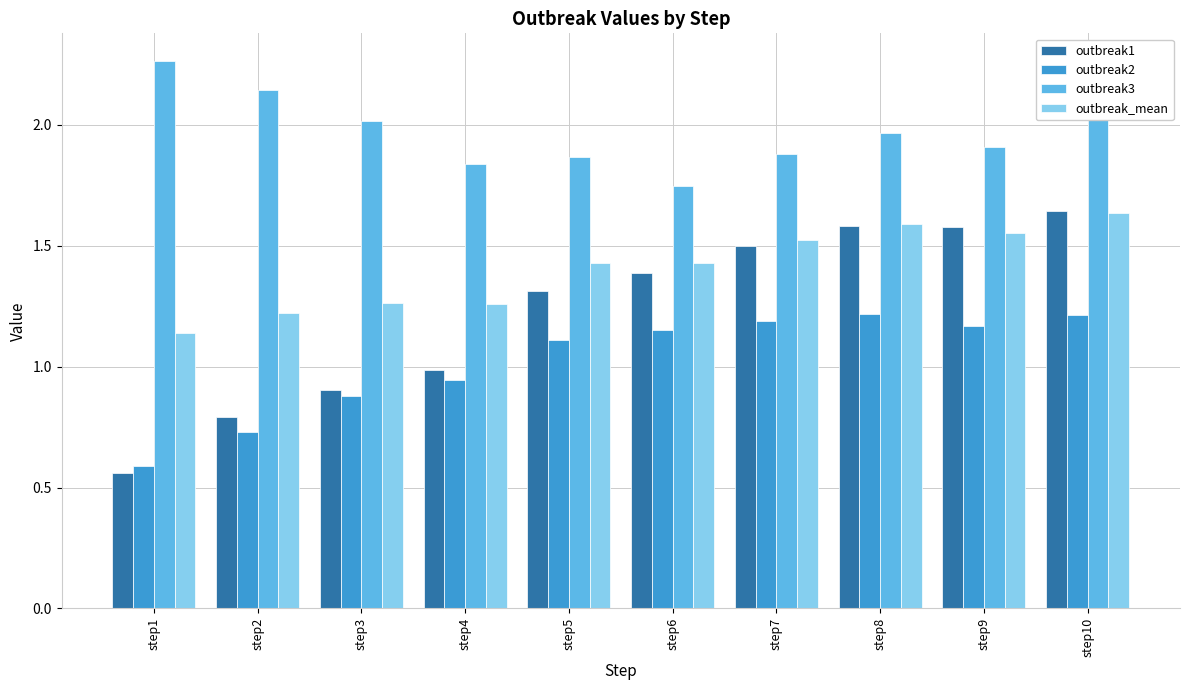

True or false: outbreak_mean has a value of 1.4 at step6.

True